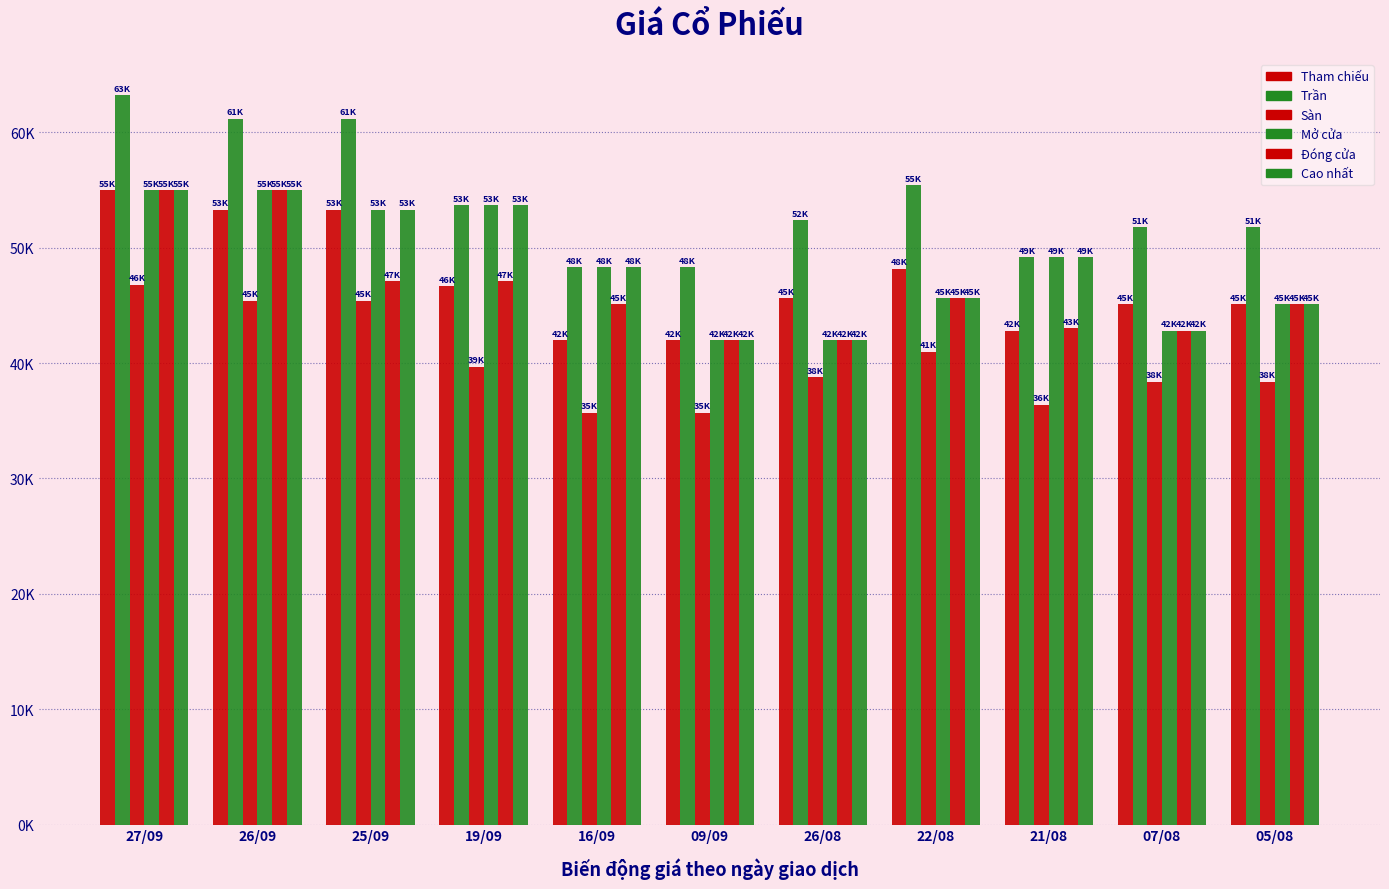

What are all the series names shown in the legend?

Tham chiếu, Trần, Sàn, Mở cửa, Đóng cửa, Cao nhất